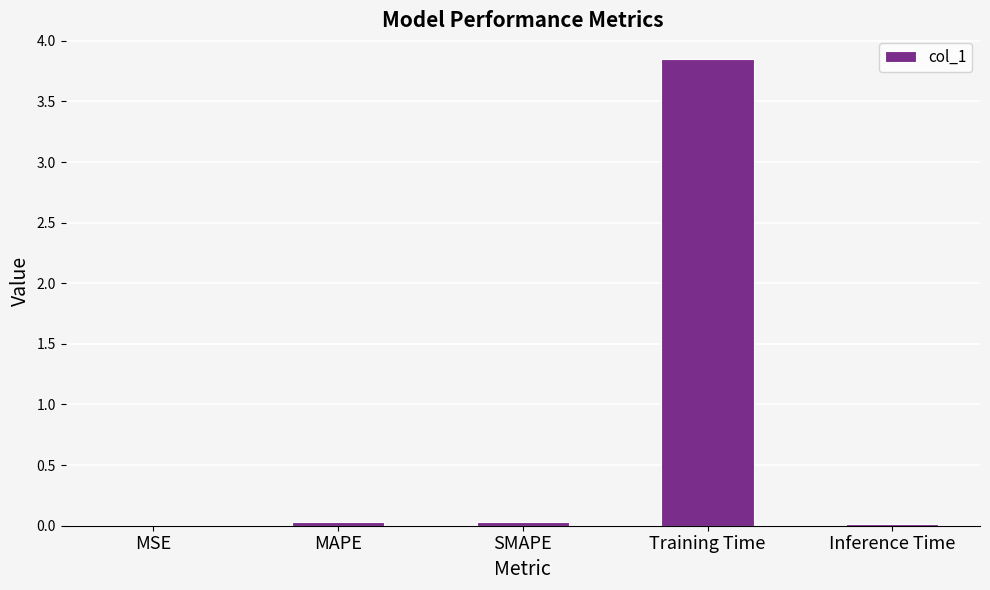

The value at Inference Time is 0.0. True or false?

True